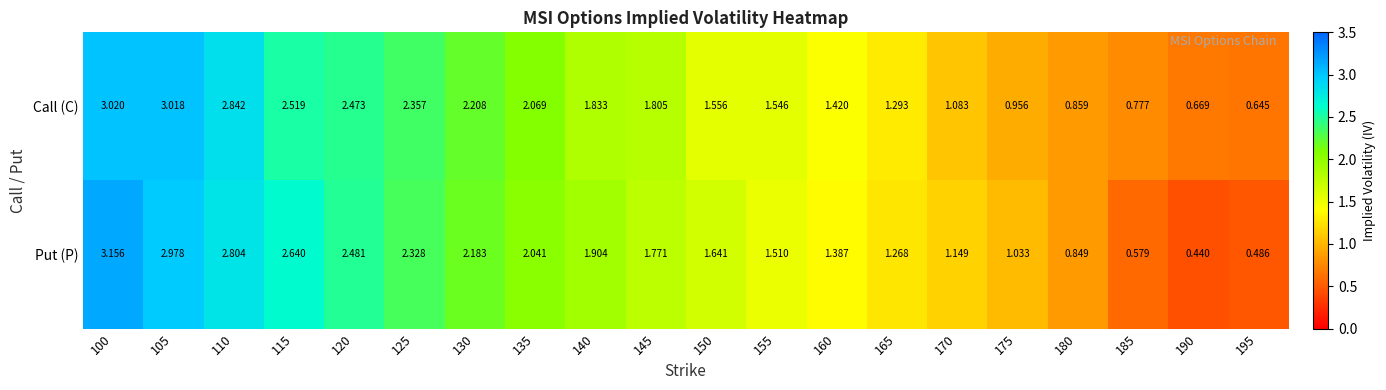

Between 105 and 145, which series saw the biggest shift?

Call (C)